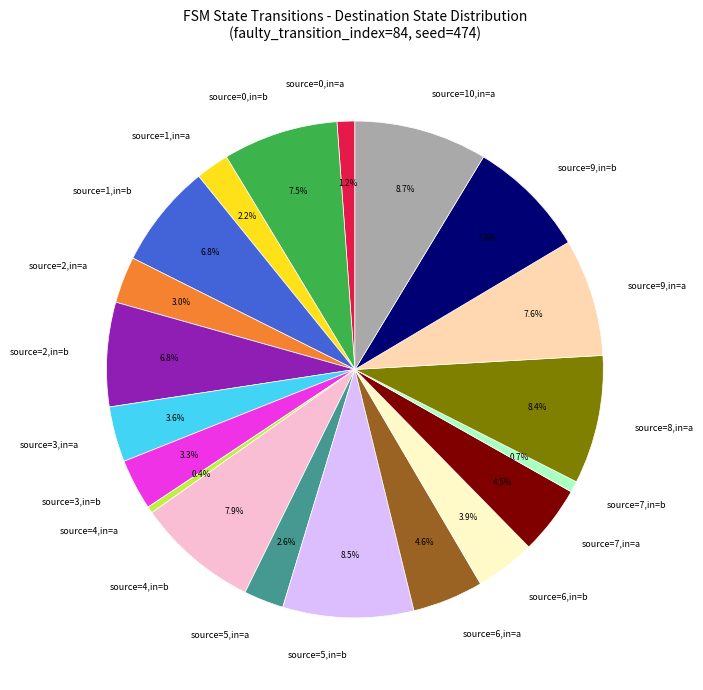

Does any single category account for the majority?

No